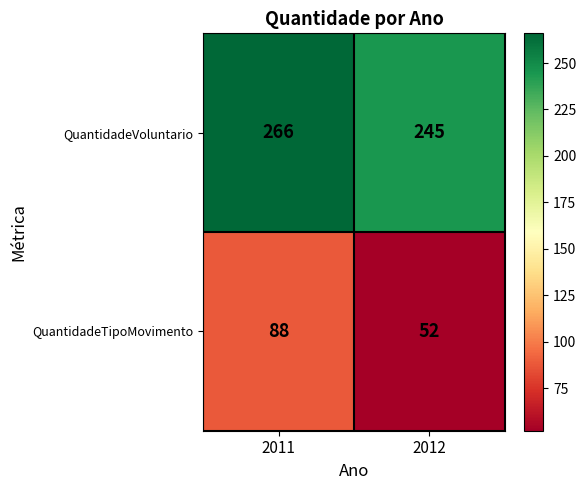

What is the total value across all series at 2012?

297